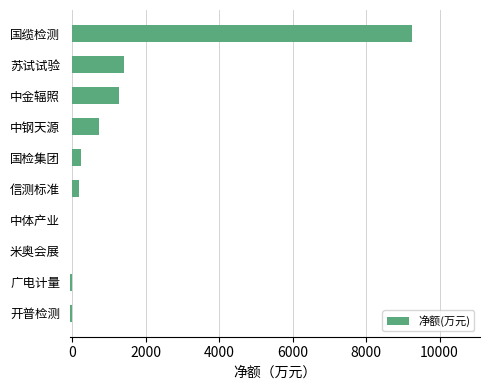

Between 米奥会展 and 苏试试验, which is larger?

苏试试验